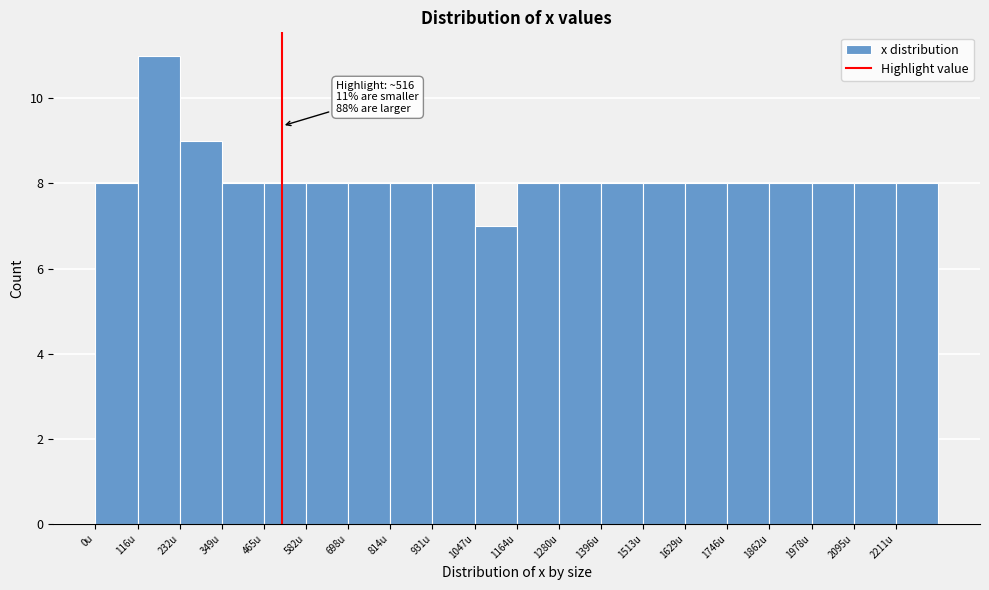

Which range on the x-axis has the tallest bar?

120 to 240